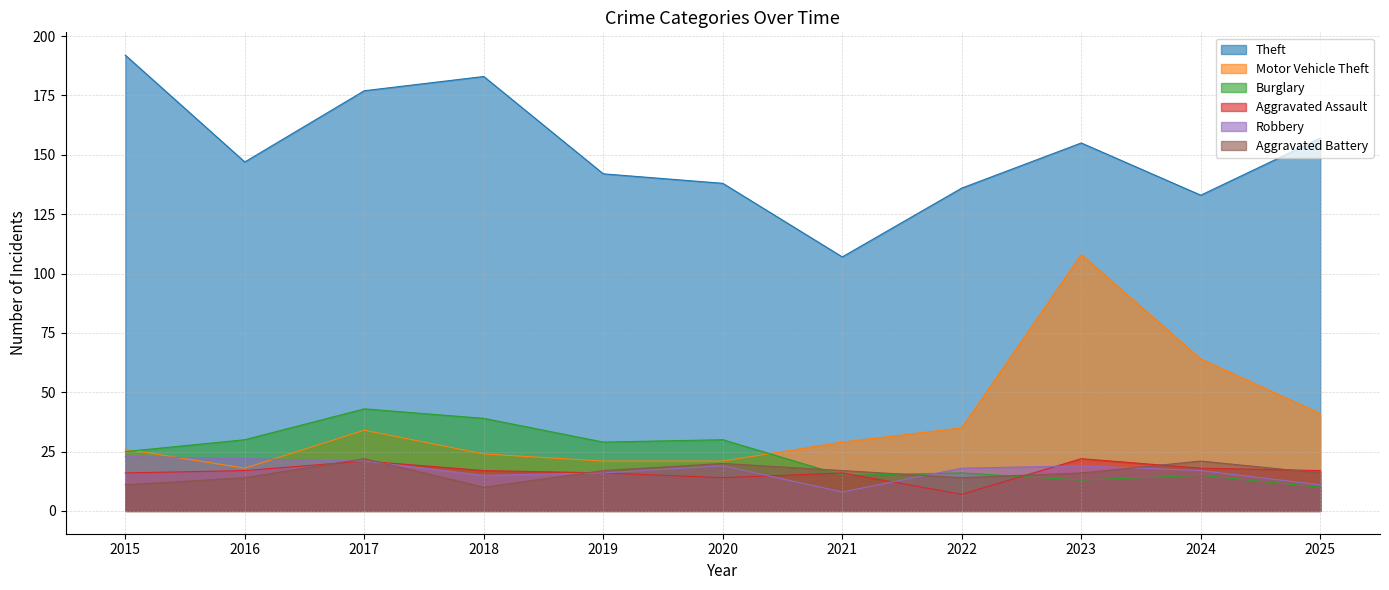

Which category has the lowest value in the Aggravated Battery series?

2018